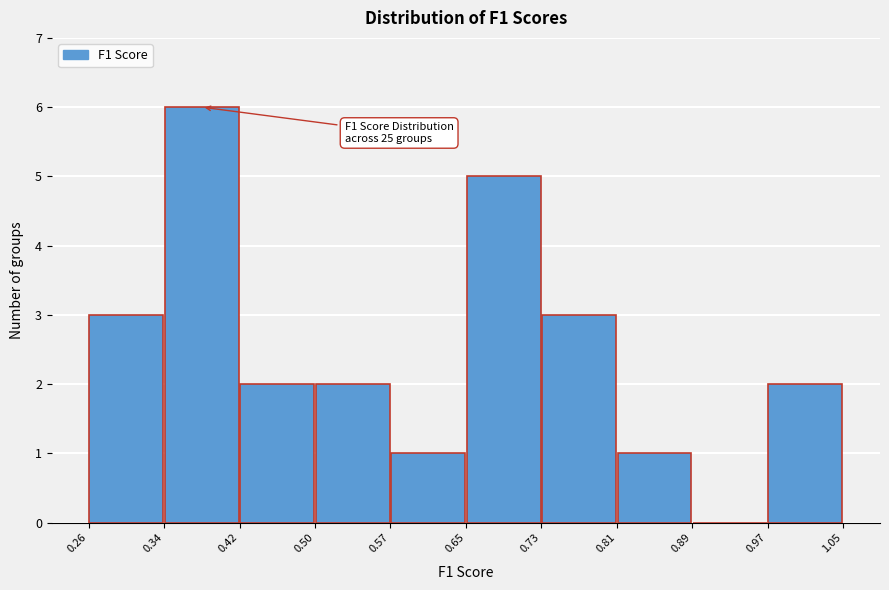

Which range on the x-axis has the tallest bar?

0.34 to 0.42